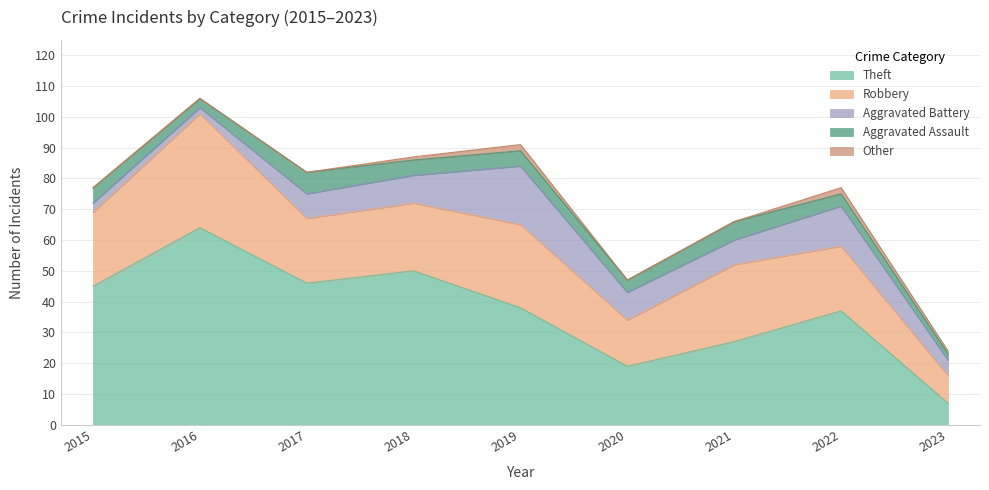

Which series has the largest total across all categories?

Theft